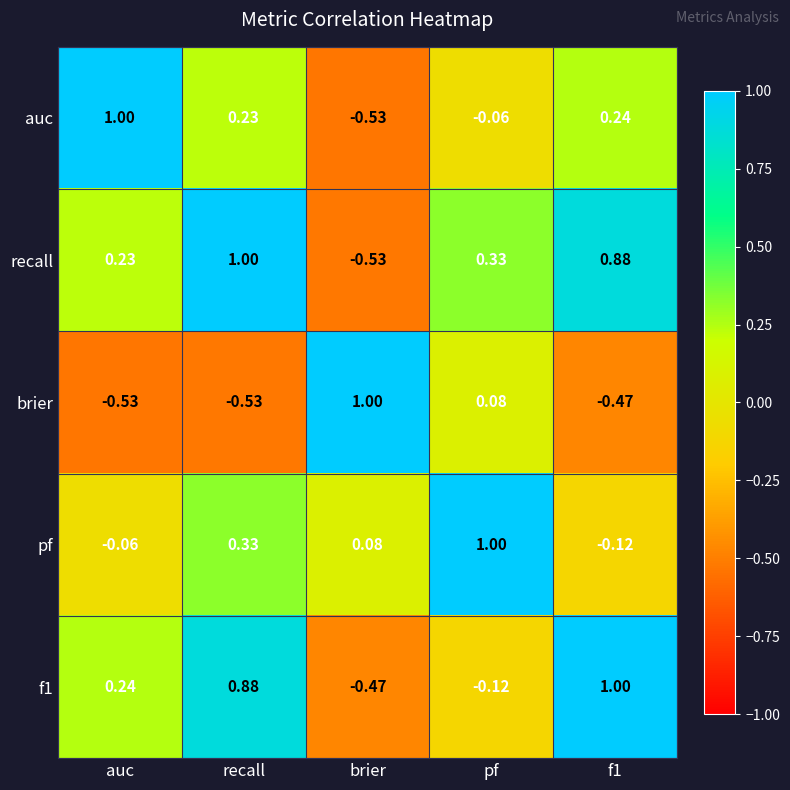

At which label does auc reach its peak?

auc